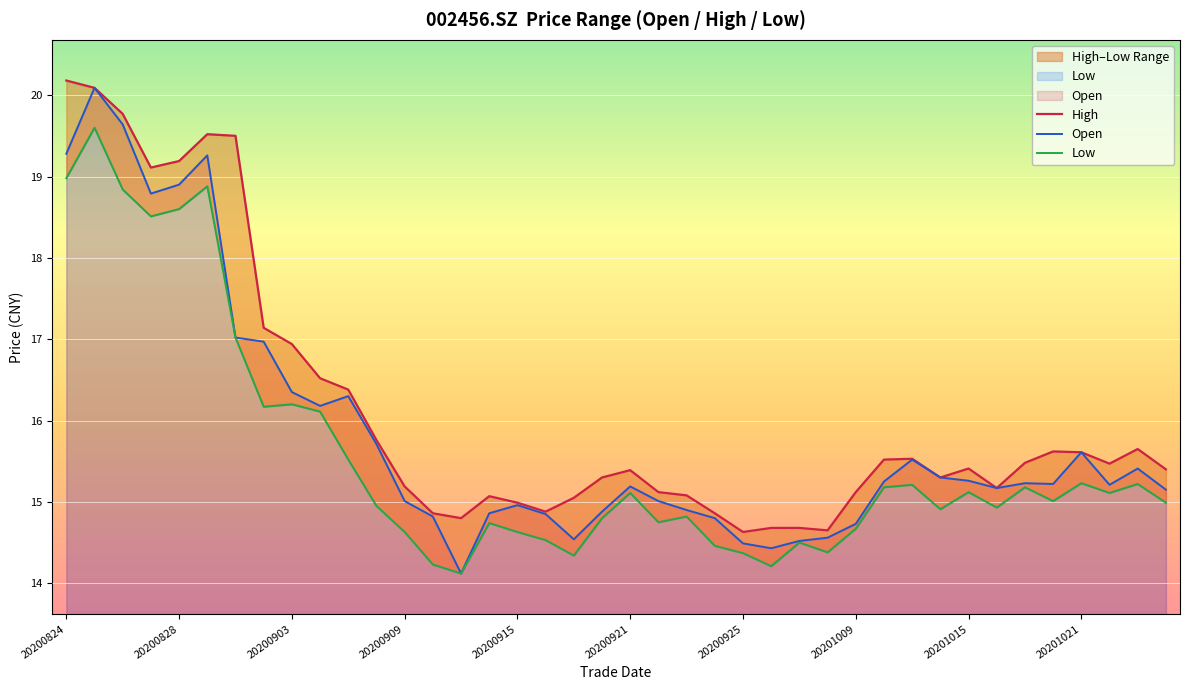

What is the sum of all Low values?

622.8